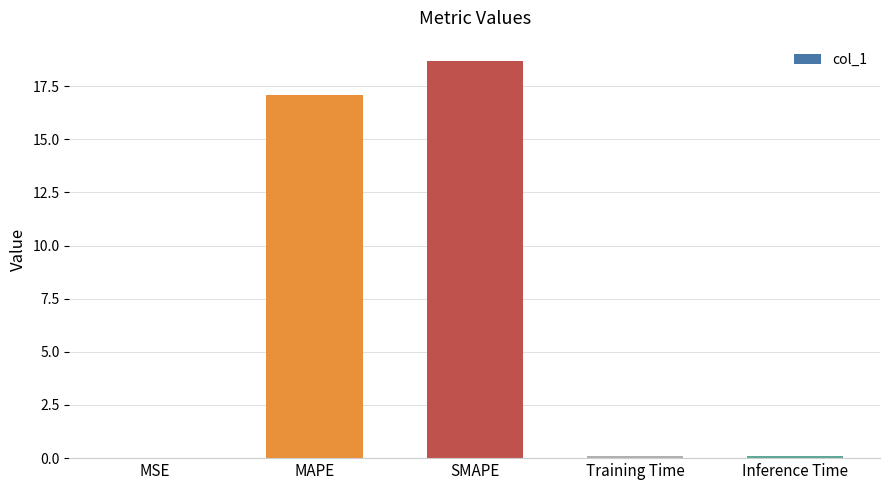

Which label corresponds to the largest value in the chart?

SMAPE